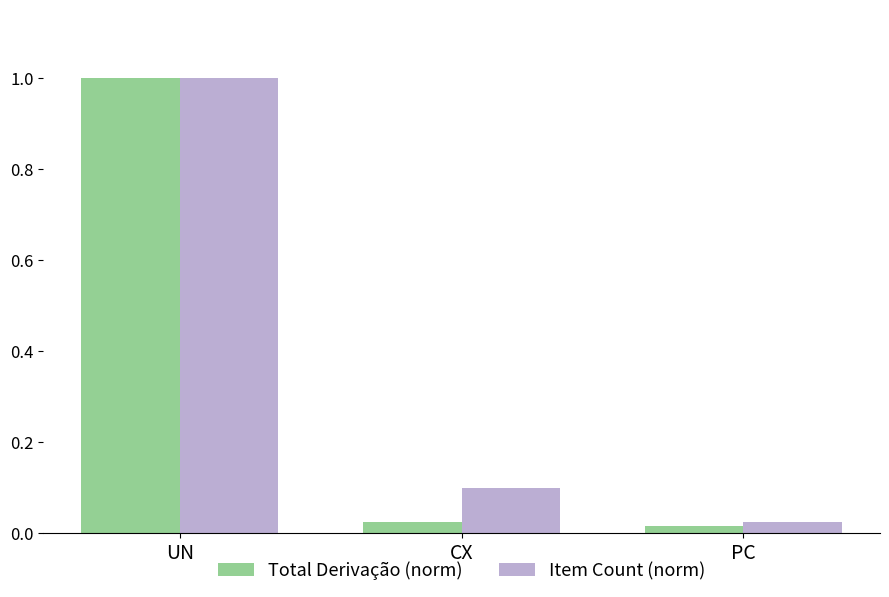

At which label does Total Derivação (norm) reach its peak?

UN